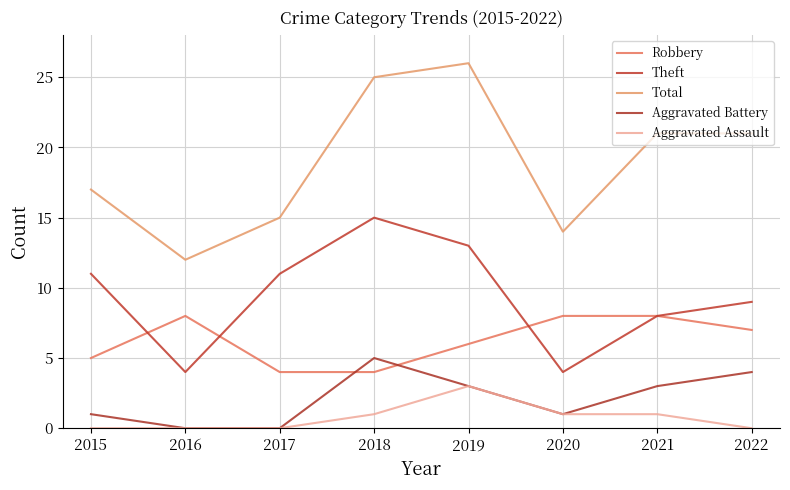

How many lines are shown in the chart?

5